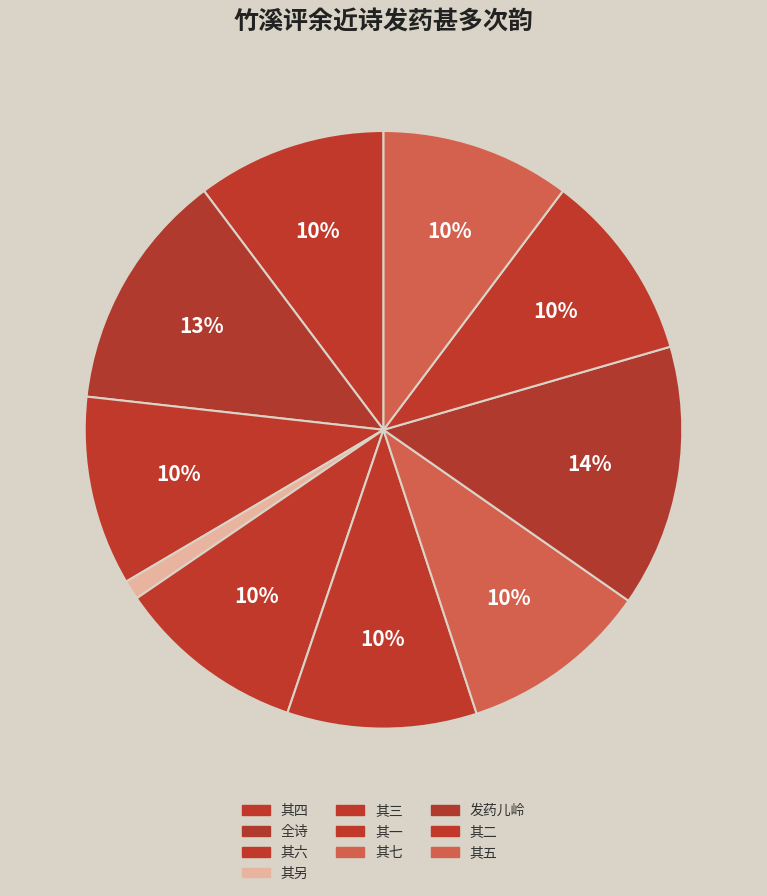

Rank the categories by value from lowest to highest.

竹溪评余近诗发药甚多次韵, 竹溪评余近诗发药甚多次韵 其七, 竹溪评余近诗发药甚多次韵 其四, 竹溪评余近诗发药甚多次韵 其六, 竹溪评余近诗发药甚多次韵 其三, 竹溪评余近诗发药甚多次韵 其五, 竹溪评余近诗发药甚多次韵 其一, 竹溪评余近诗发药甚多次韵 其二, 竹溪评余近诗发药甚多次韵, 发药儿岭过永定关诗